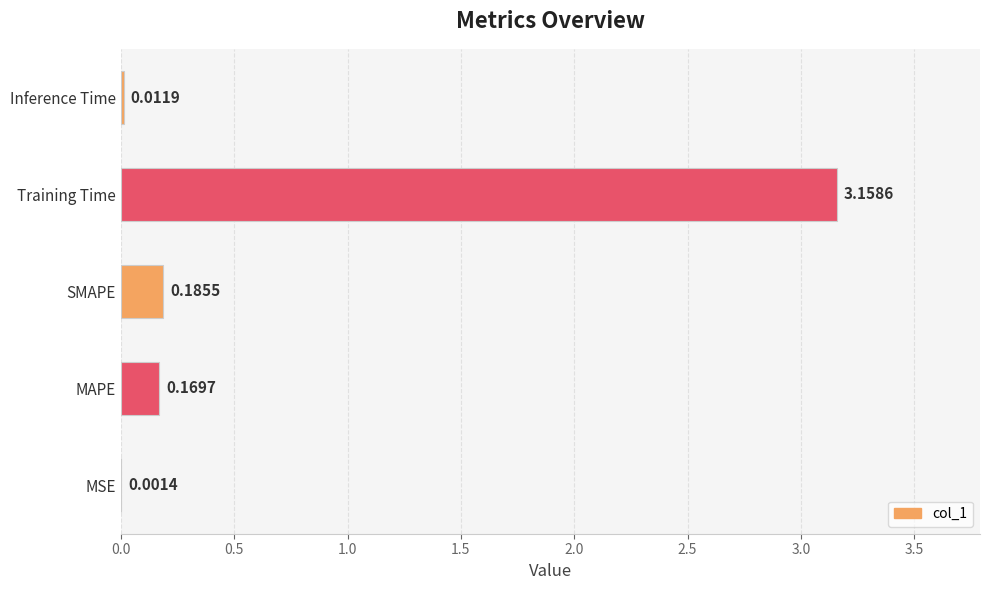

Which has a higher value, SMAPE or Training Time?

Training Time